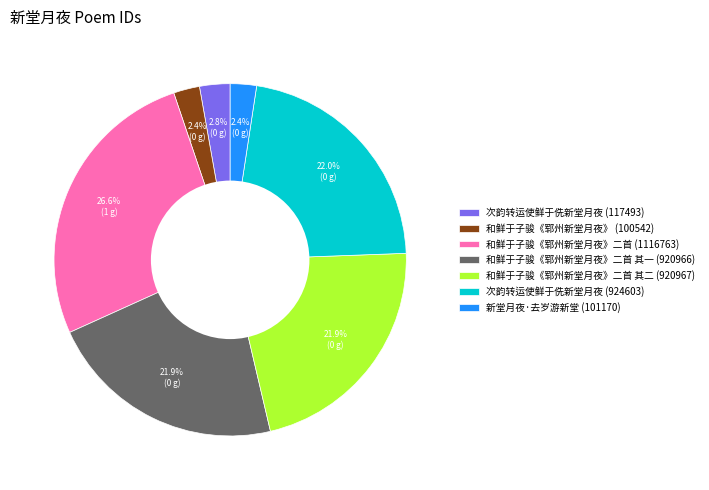

Which category has the biggest portion of the pie?

和鲜于子骏《郓州新堂月夜》二首 (1116763)